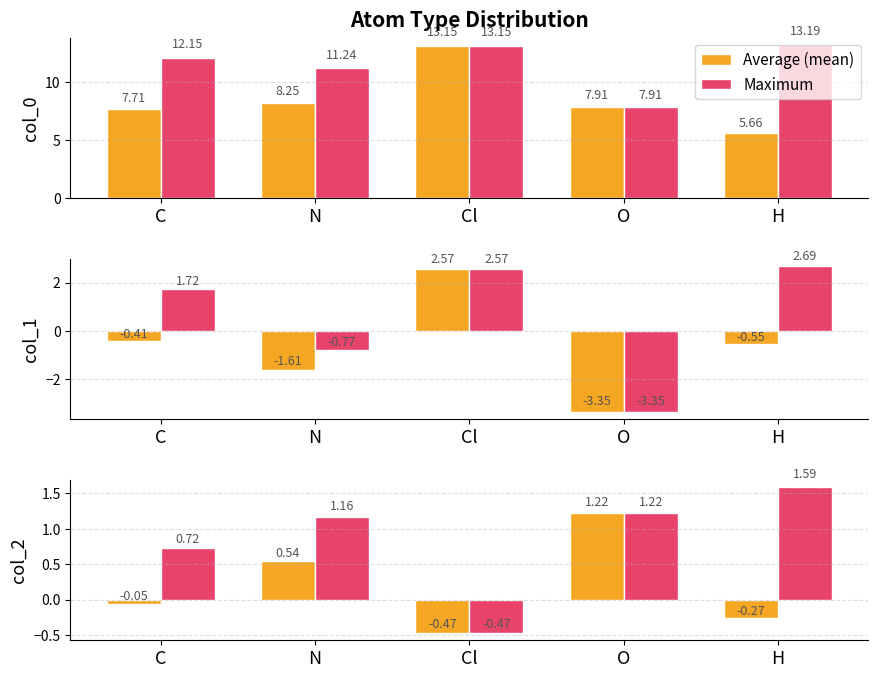

Which series has the widest spread of values?

Maximum